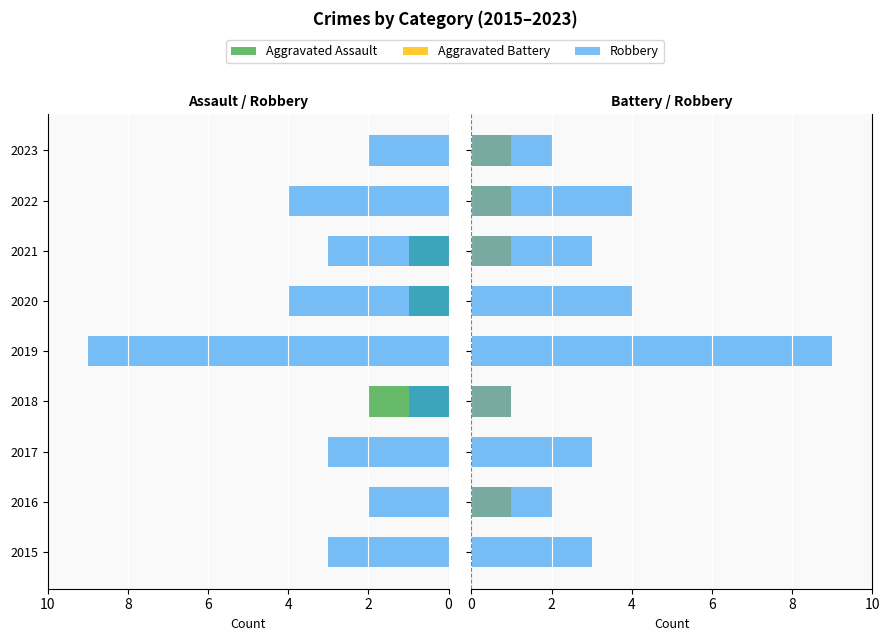

Which has a higher value, 2016 or 2015?

2016